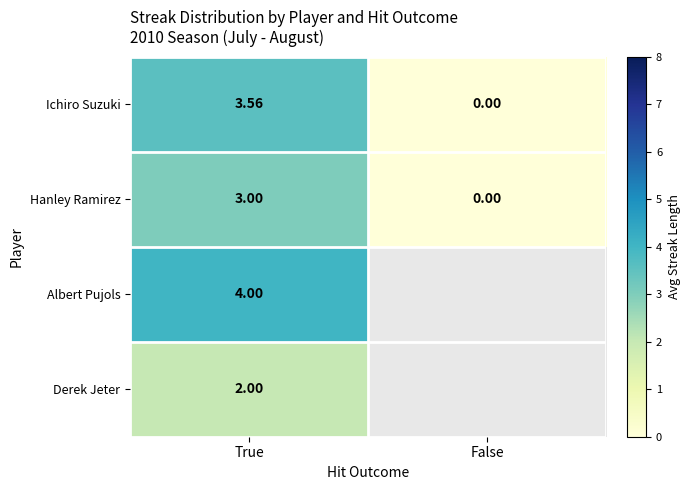

Which category has the highest value in the Hanley Ramirez series?

True